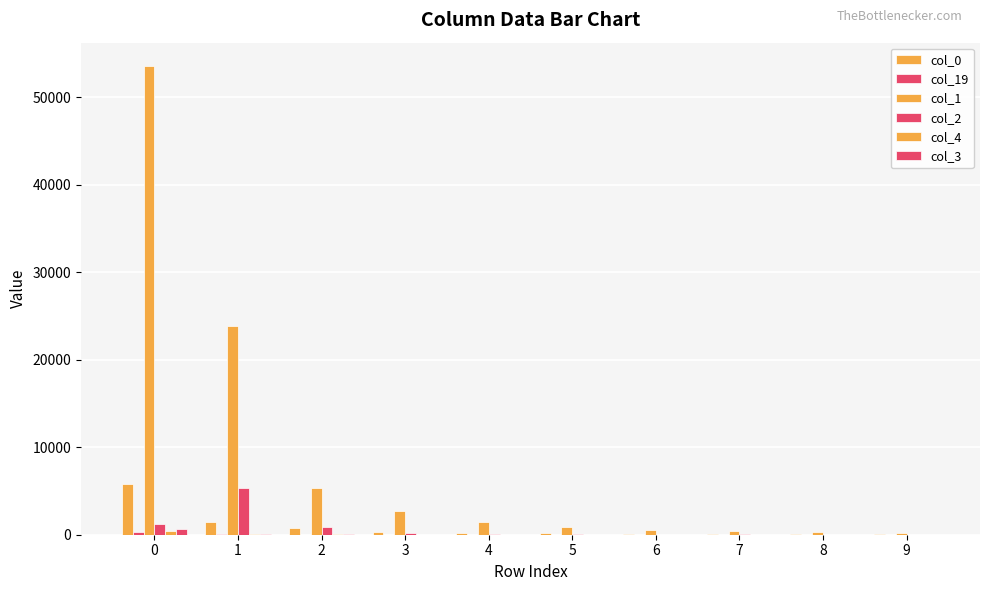

Are the bars grouped side by side (vs. stacked)?

Yes